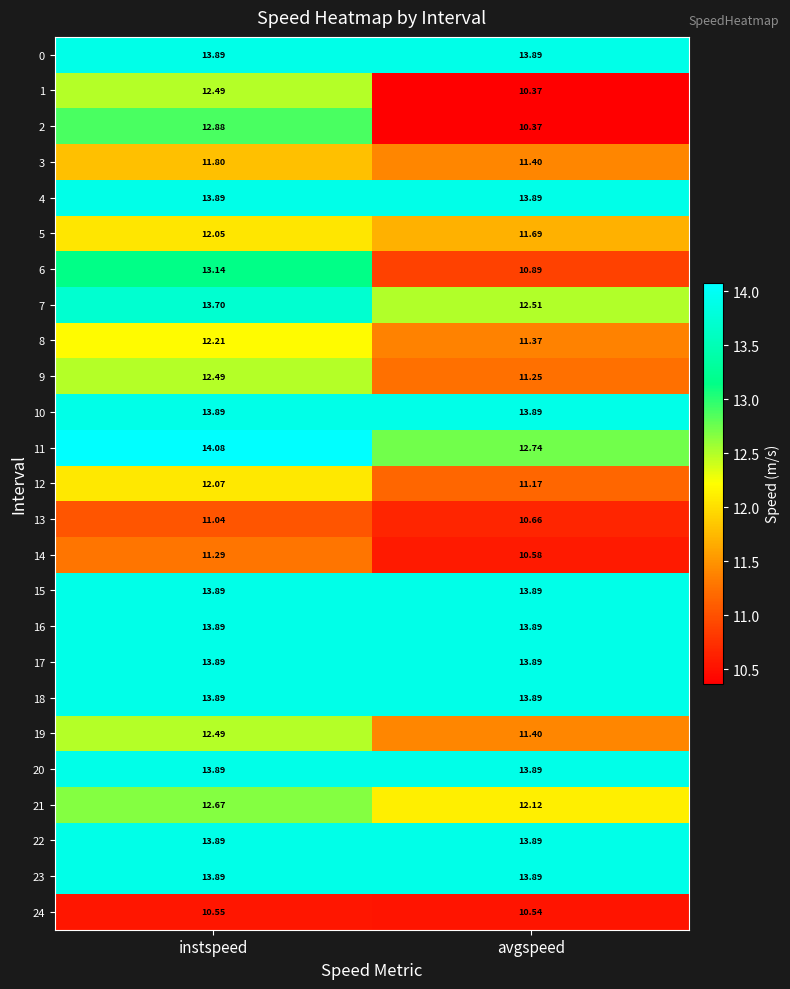

How many data points in 19 are less than 12?

1